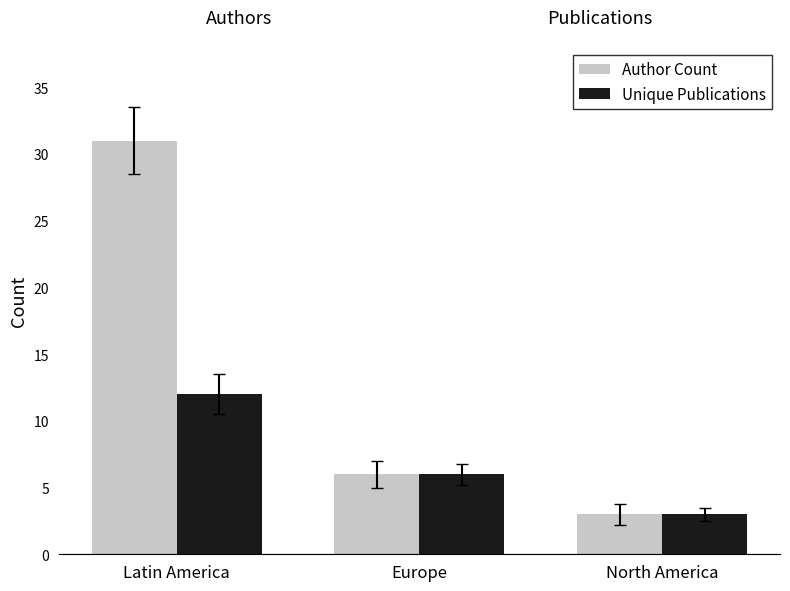

Which label corresponds to the largest value in the chart?

Latin America